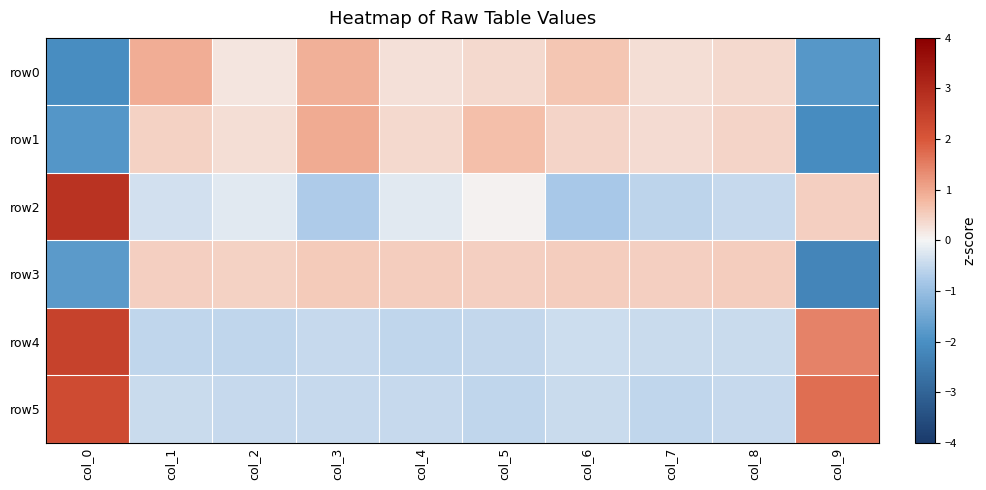

Count the number of data series in this chart.

6